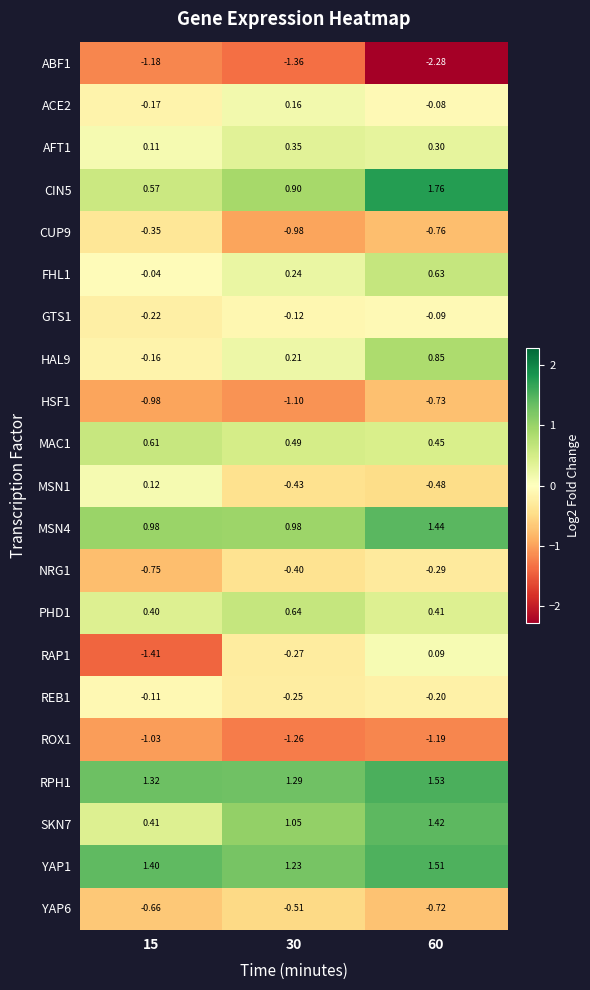

Is the value of AFT1 at 30 greater than the value of RPH1 at 30?

No